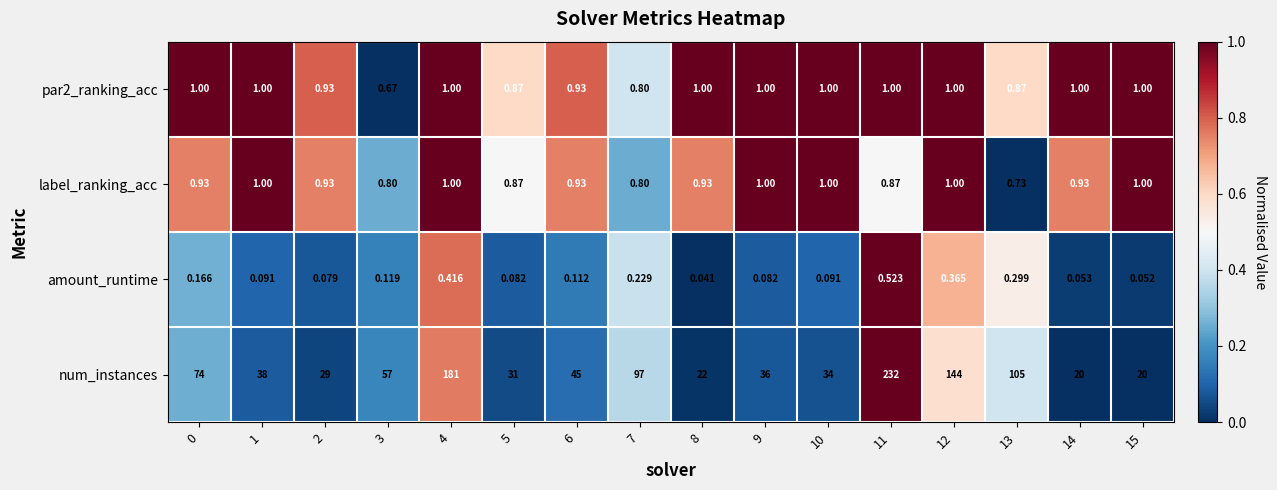

Between 5 and 12, which series saw the biggest shift?

num_instances